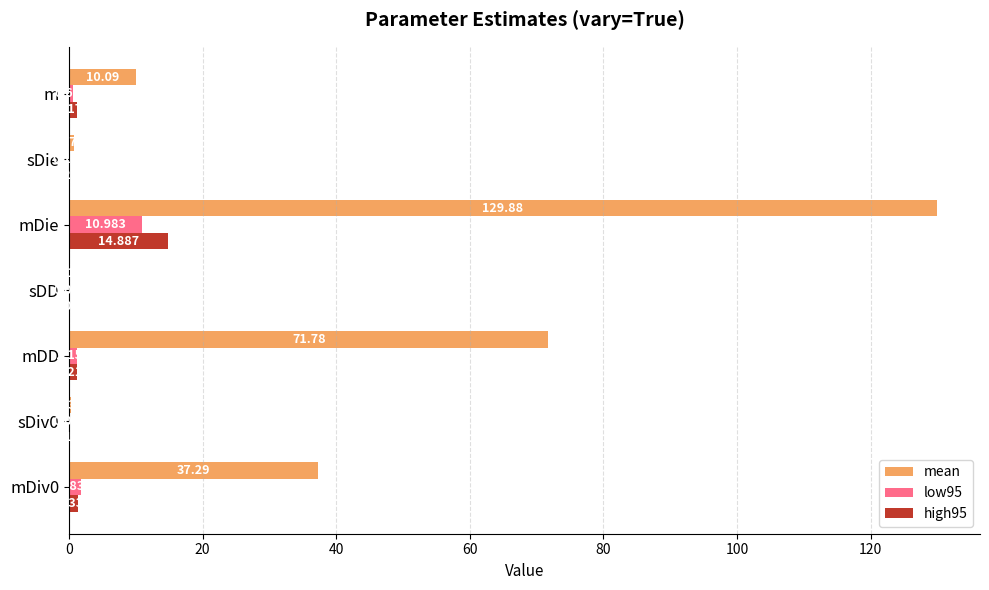

Which series changed the most between mDiv0 and m?

mean